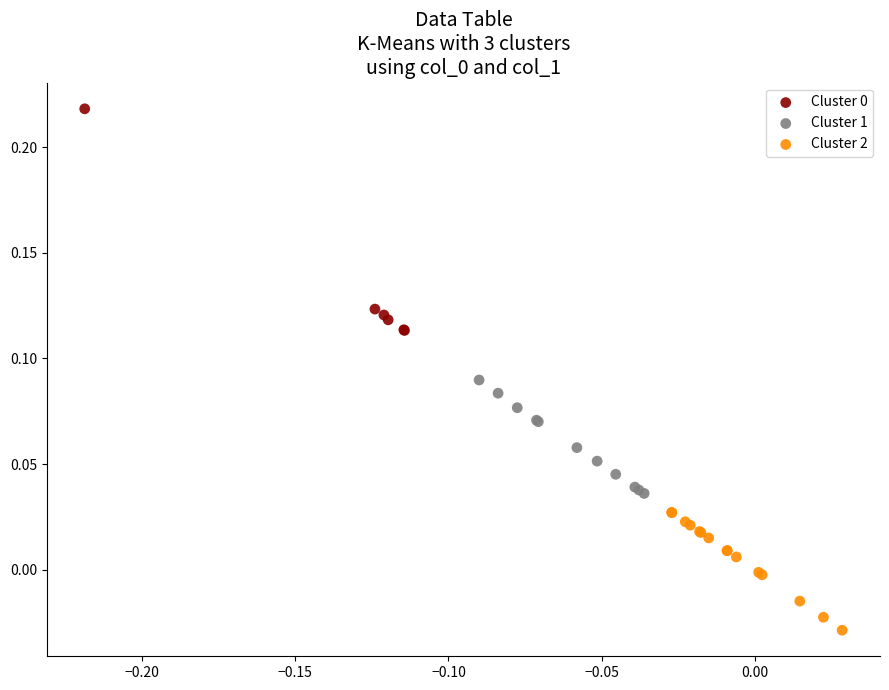

Which series contains the lowest Y value?

Cluster 2